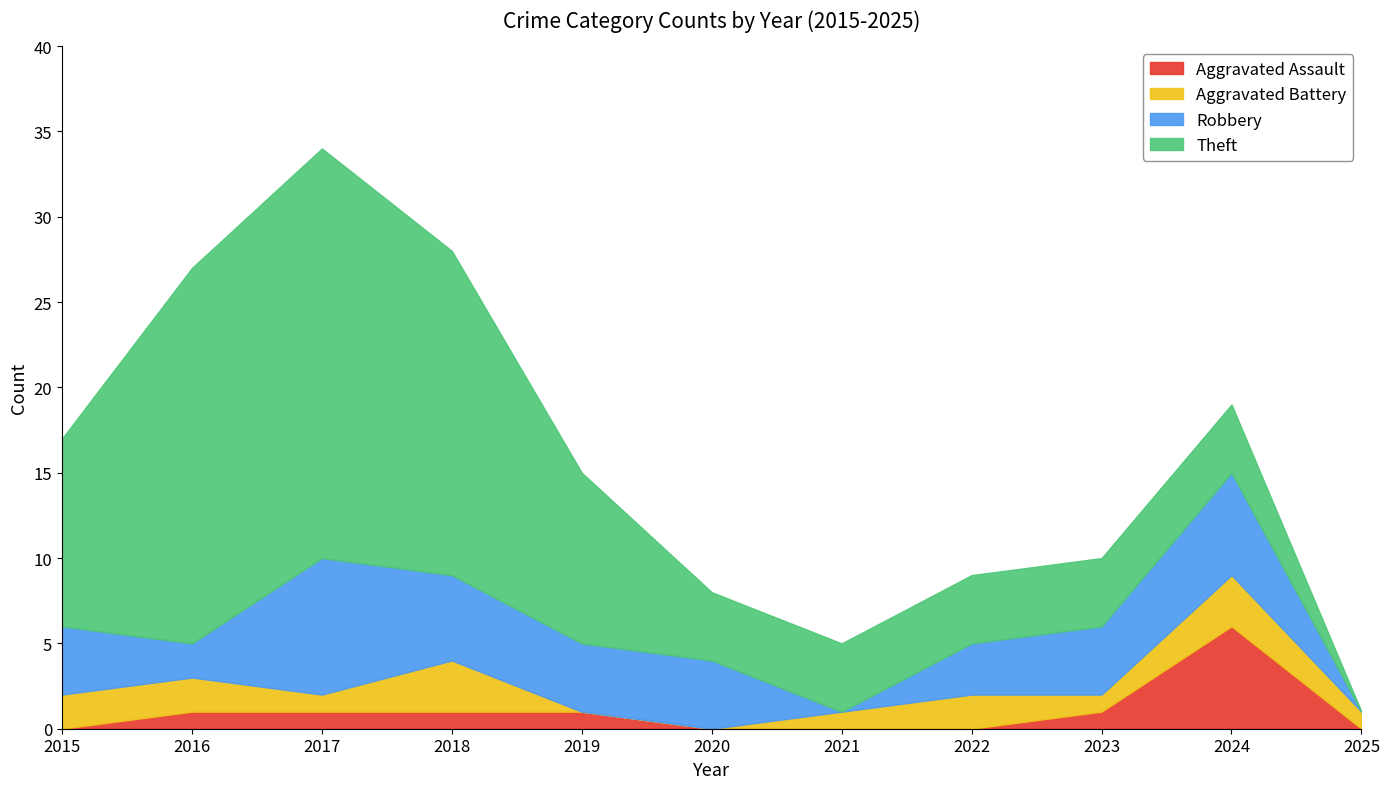

The Aggravated Battery series shows 1 at 2024. True or false?

False